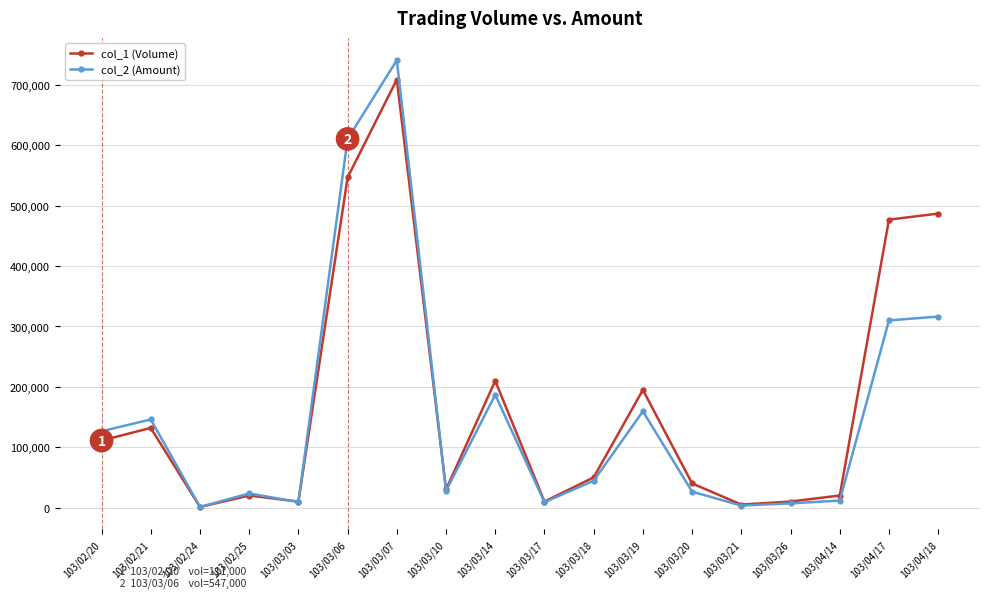

What is the highest value of the col_1 (Volume) series?

709000